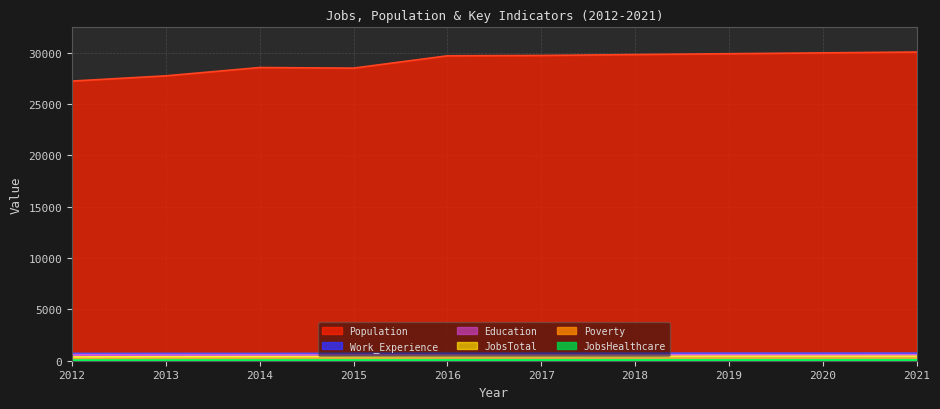

True or false: Poverty and Work_Experience cross at least once.

False